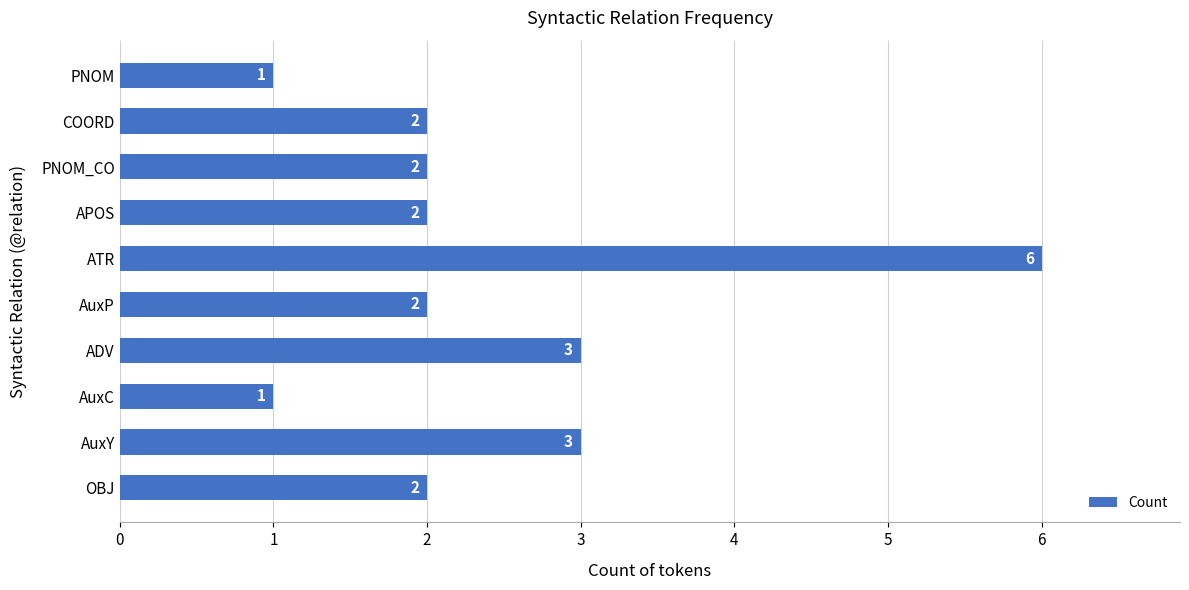

How many bars are there in total?

10